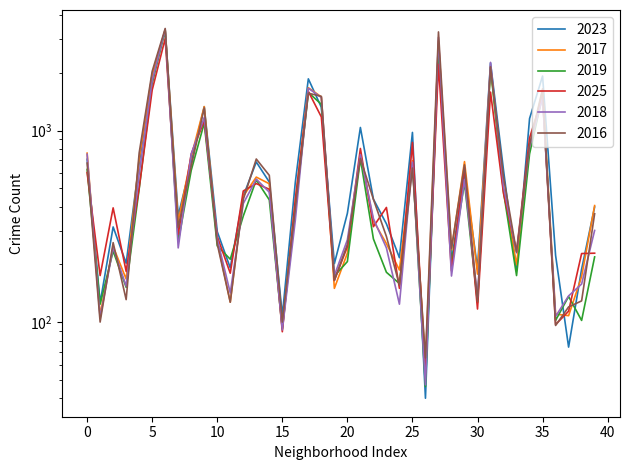

How many values in the 2019 series exceed 358?

19